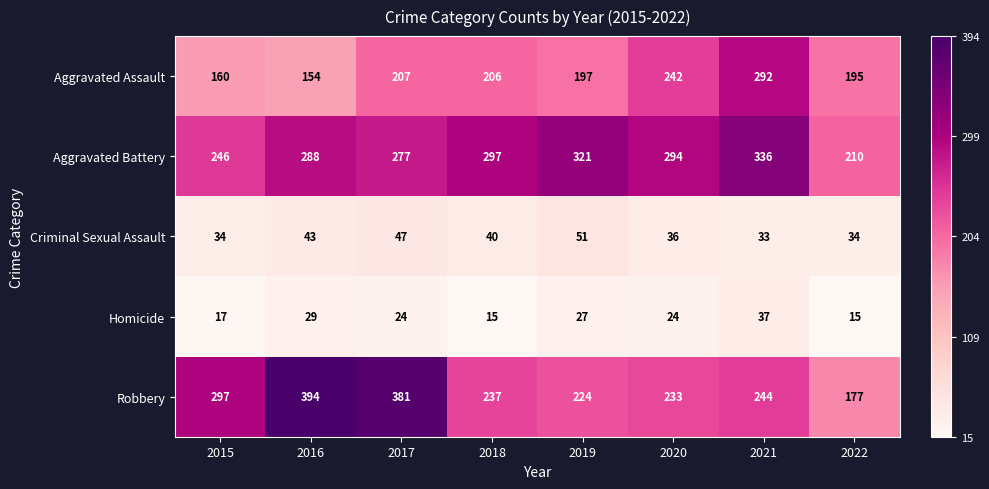

Count the number of categories in the chart.

8